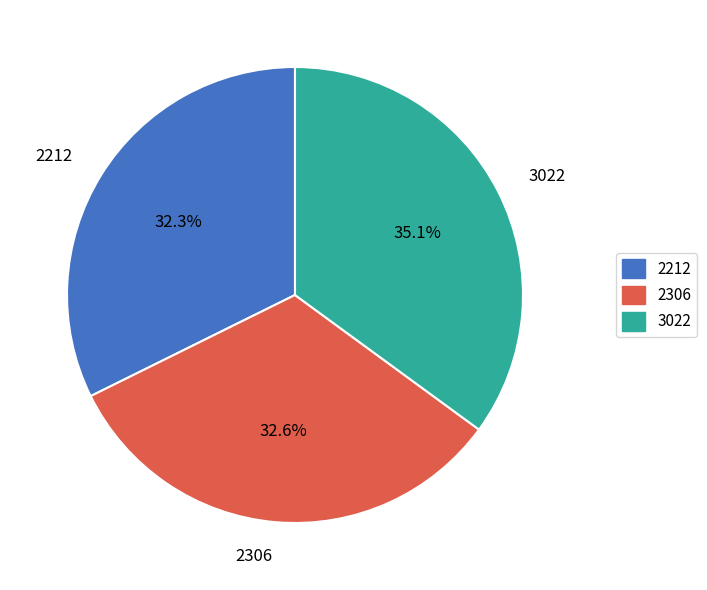

Between 2306 and 3022, which is larger?

3022